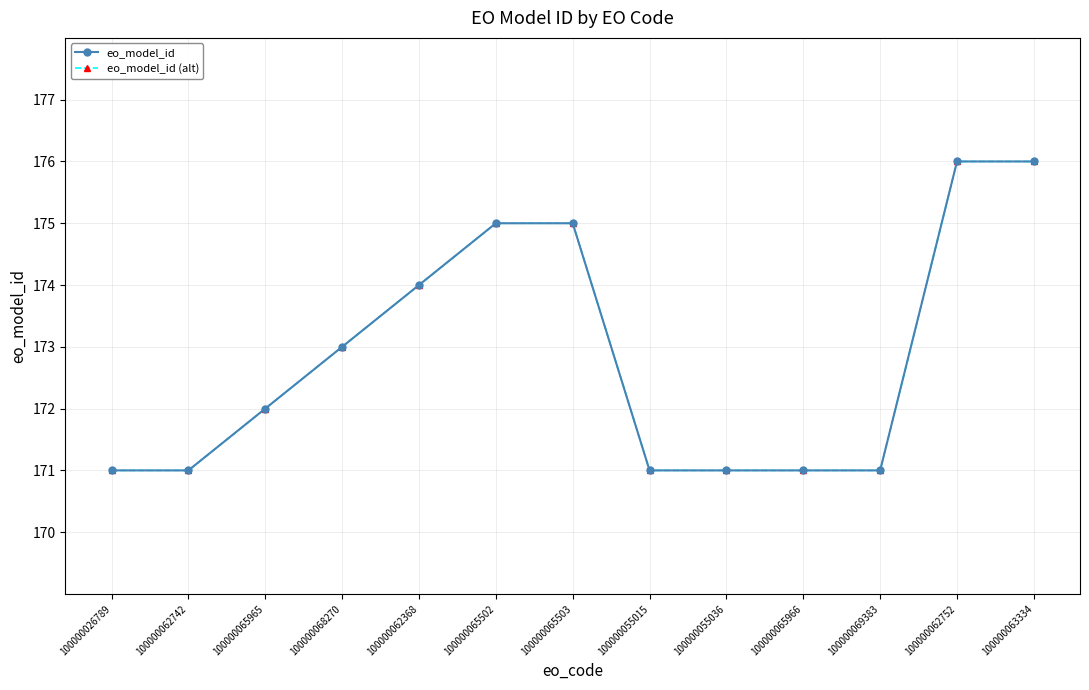

True or false: eo_model_id and eo_model_id (alt) cross at least once.

False